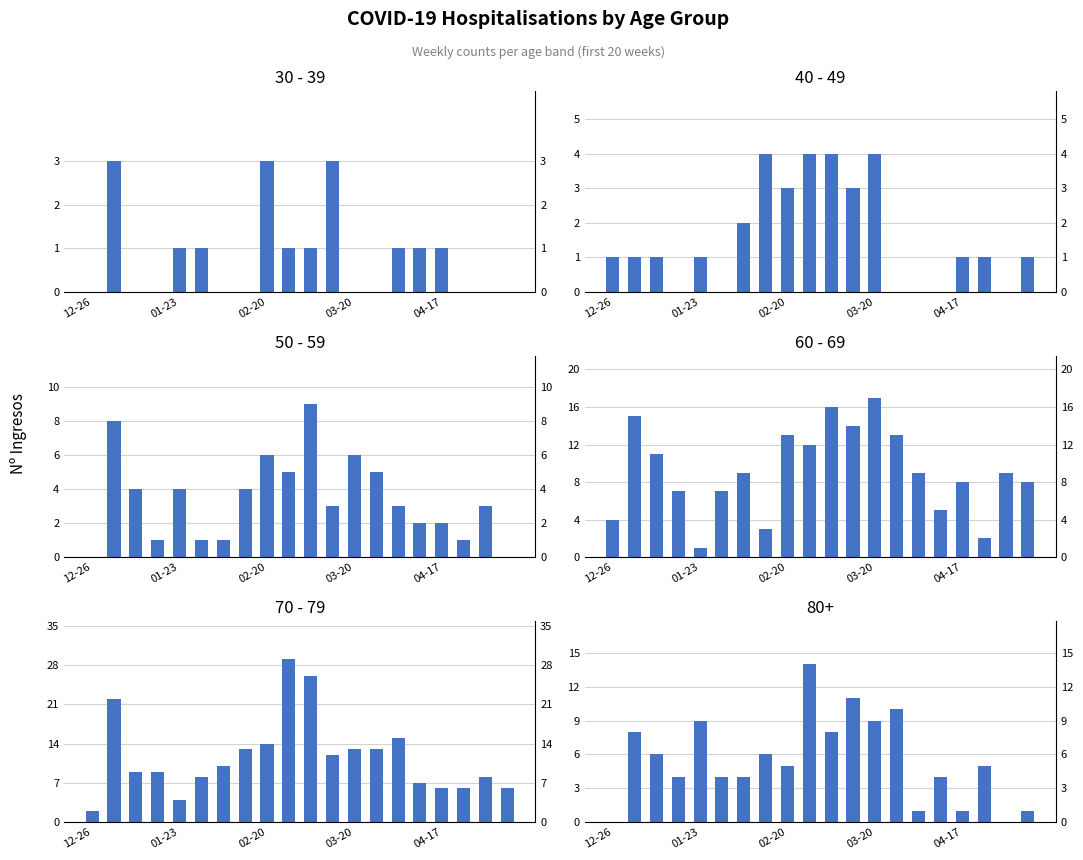

What is the sum of all 60 - 69 values?

183